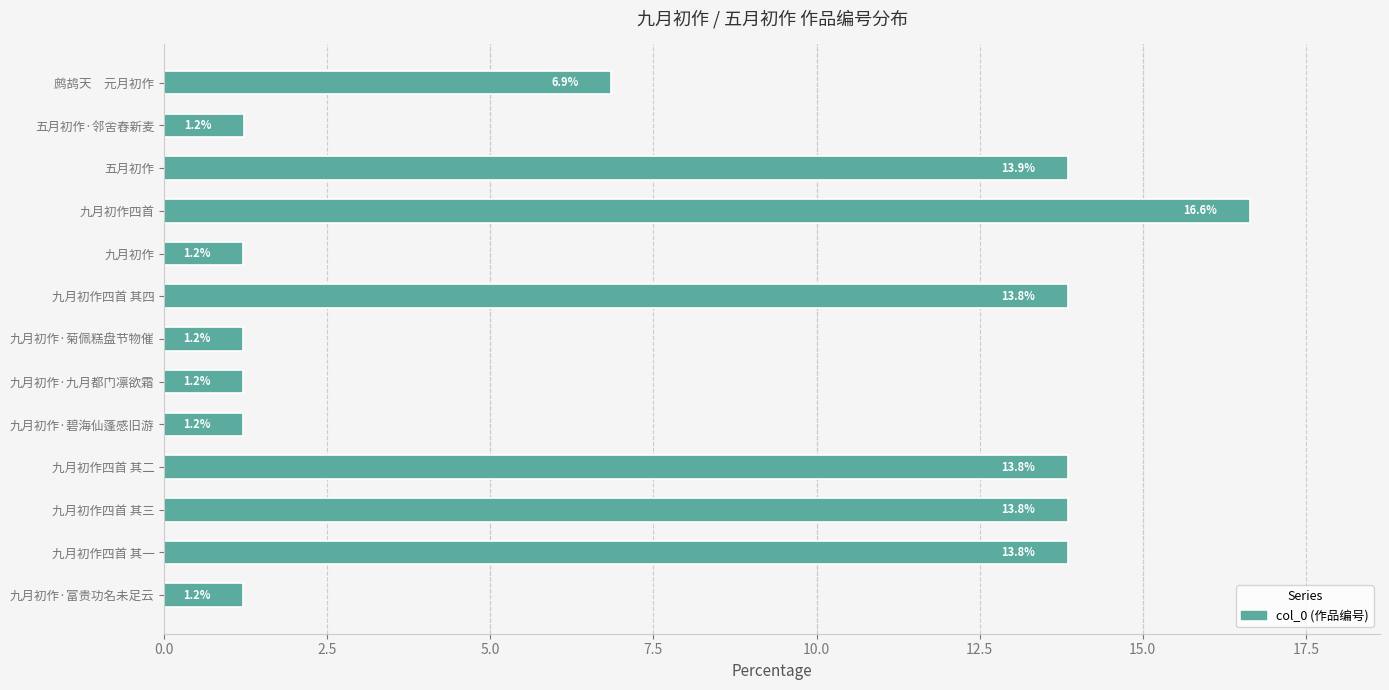

Which has a higher value, 九月初作四首 其一 or 九月初作·九月都门凛欲霜?

九月初作四首 其一